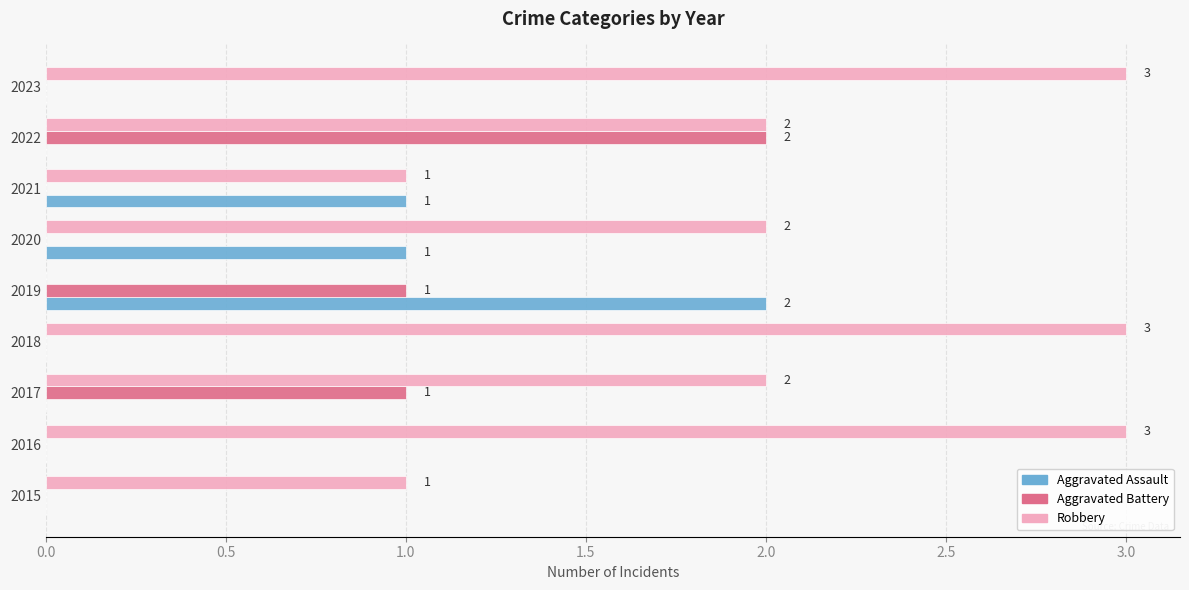

What is the total value across all series at 2016?

3